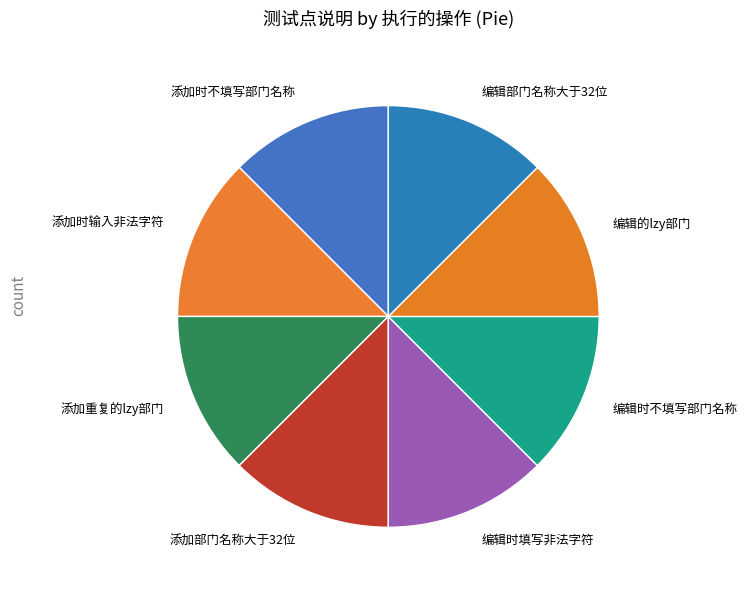

Is the sum of 编辑的lzy部门 and 编辑时不填写部门名称 greater than half?

No